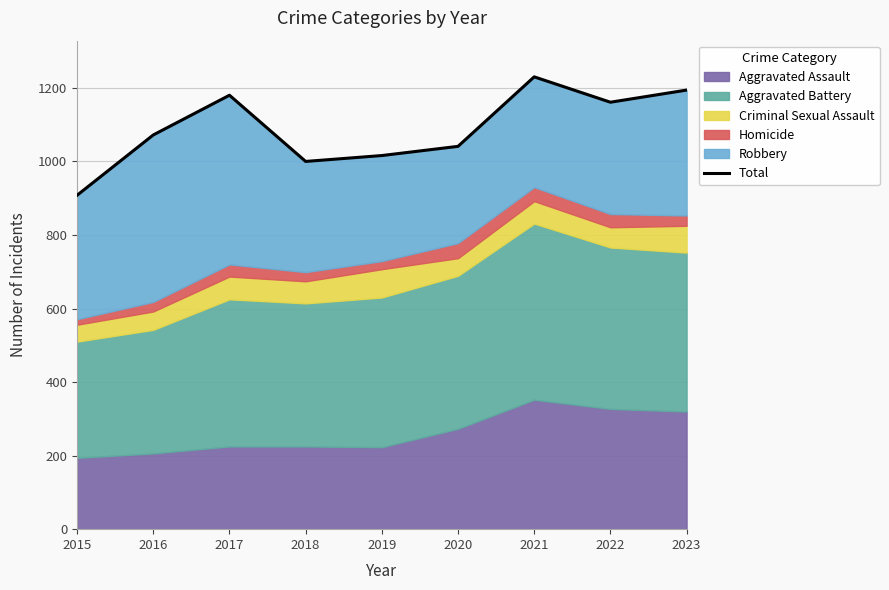

What value does the data have at 2021, to the nearest 10?

1230